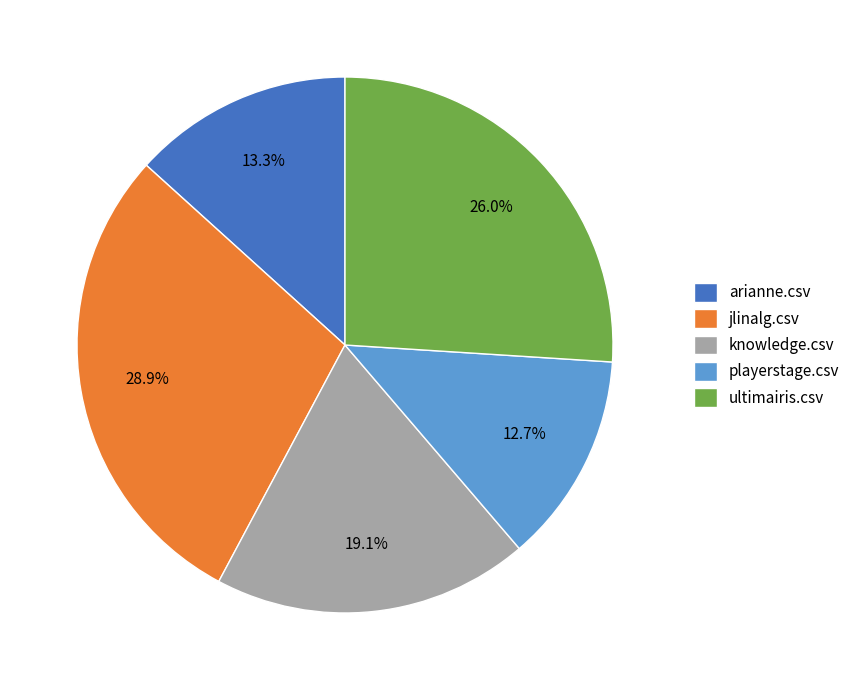

Does any single category account for the majority?

No